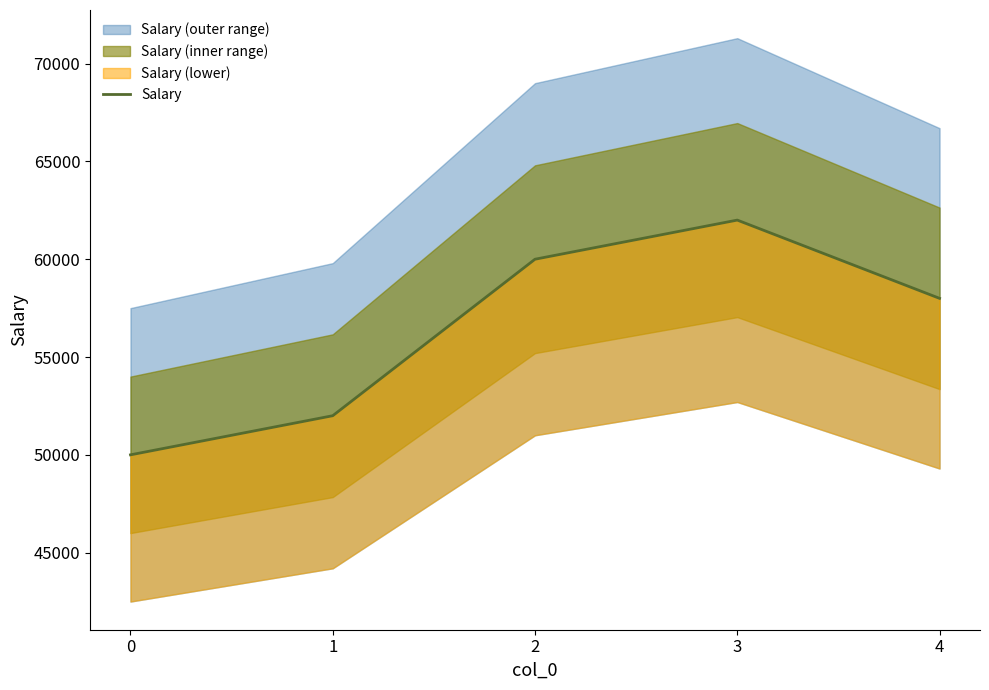

True or false: there are more than 1 points higher than both neighbors.

False